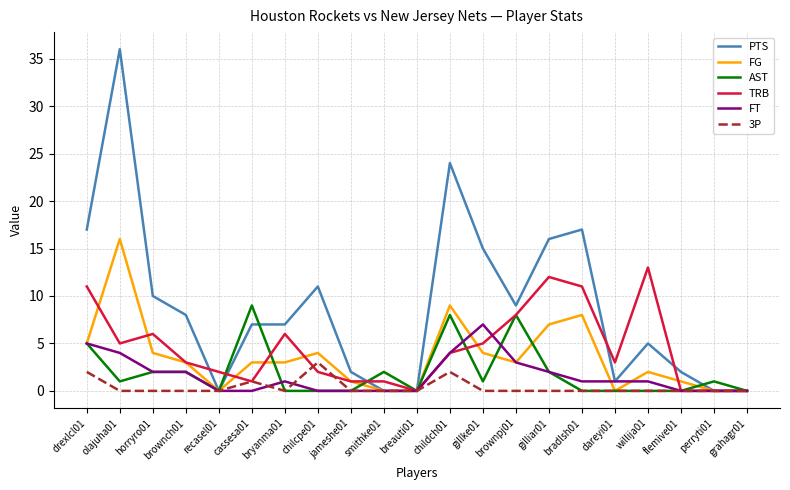

Which series has the widest spread of values?

PTS